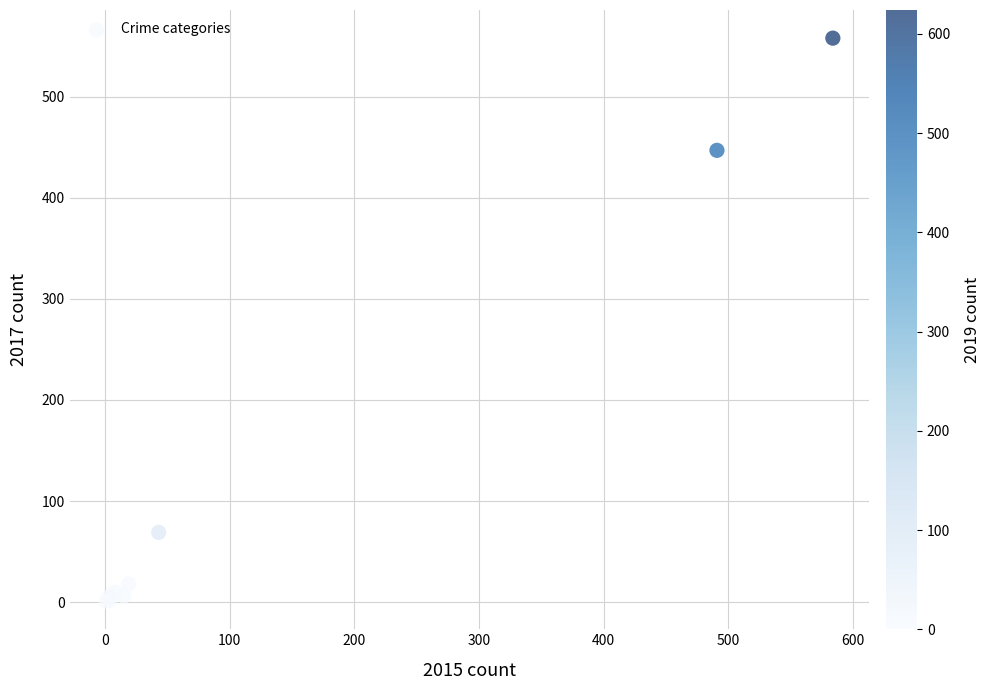

What Y value in the scatter plot is closest to 279?

447